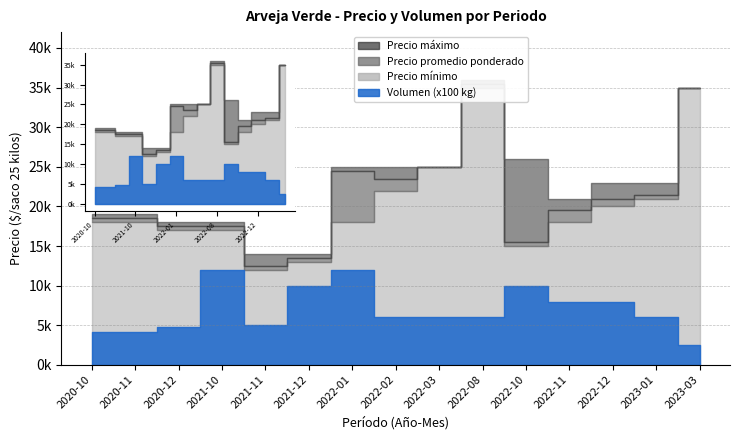

Reading left to right, what are all the values shown in this chart?

Precio minimo: 18000	18000	17000	17000	12000	13000	18000	22000	25000	35000	15000	18000	20000	21000	35000
Precio maximo: 19000	19000	18000	18000	14000	14000	25000	25000	25000	36000	26000	21000	23000	23000	35000
Precio promedio ponderado: 18595	18595	17479	17500	12500	13500	24500	23500	25000	35500	15500	19500	21000	21500	35000
Volumen (x100): 42	42	48	120	50	100	120	60	60	60	100	80	80	60	25